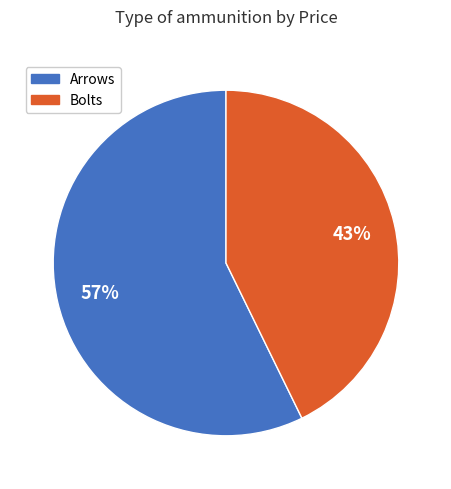

Is there any slice that represents more than half of the pie?

Yes